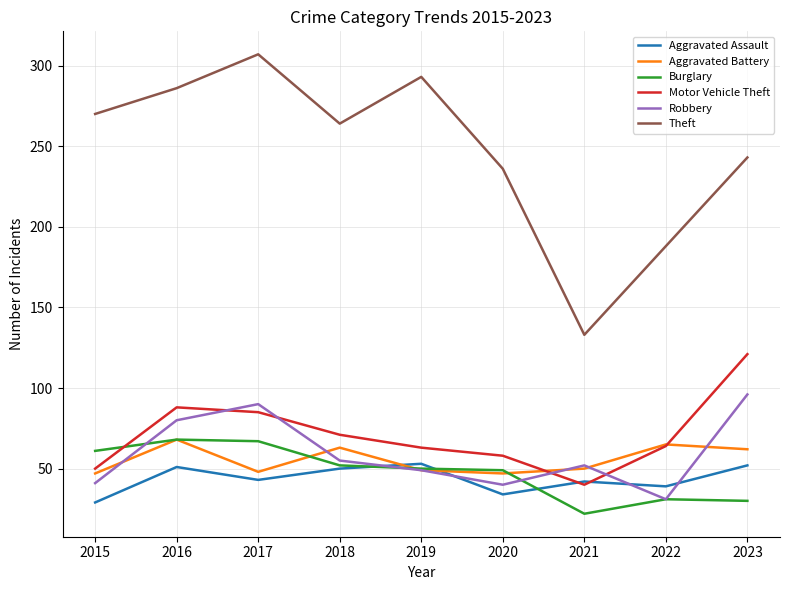

What is the maximum value shown in the chart?

307